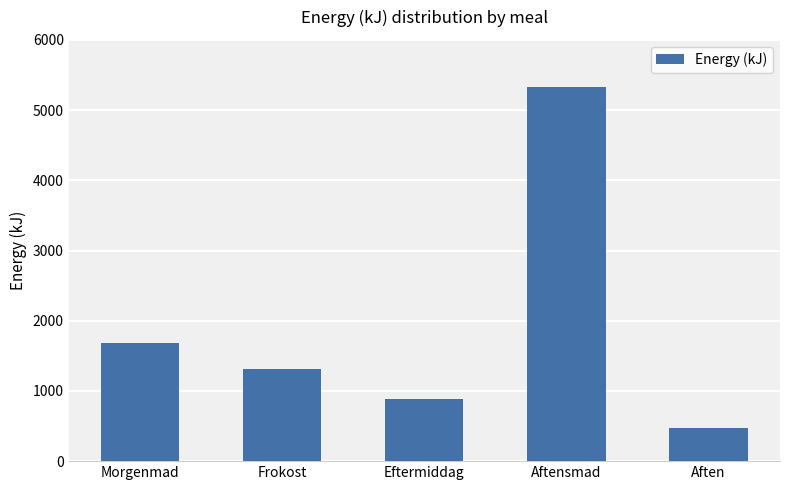

What is the approximate value at Aften?

466.0